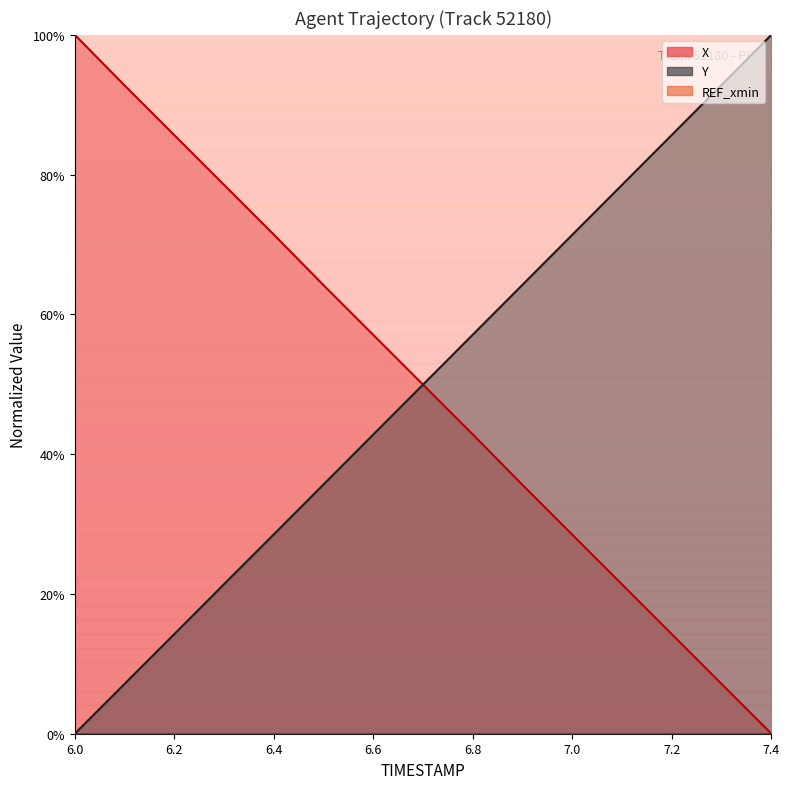

What is the sum of all Y values?

749.6